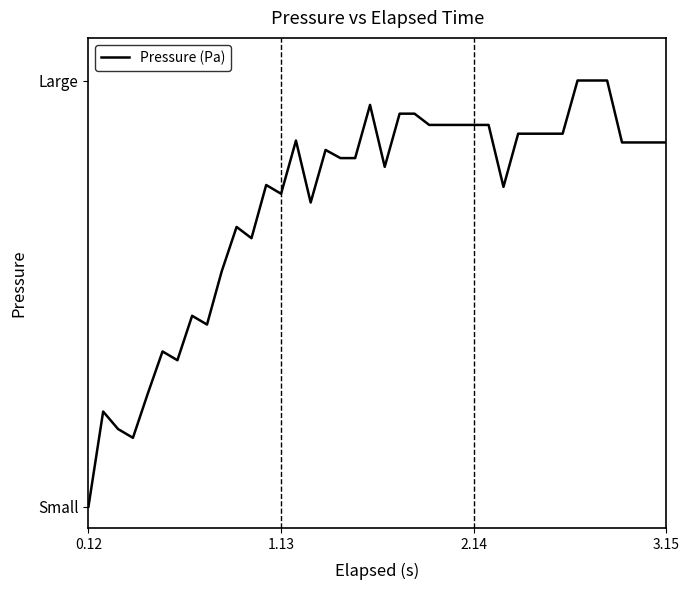

Does the chart have visible grid lines?

No